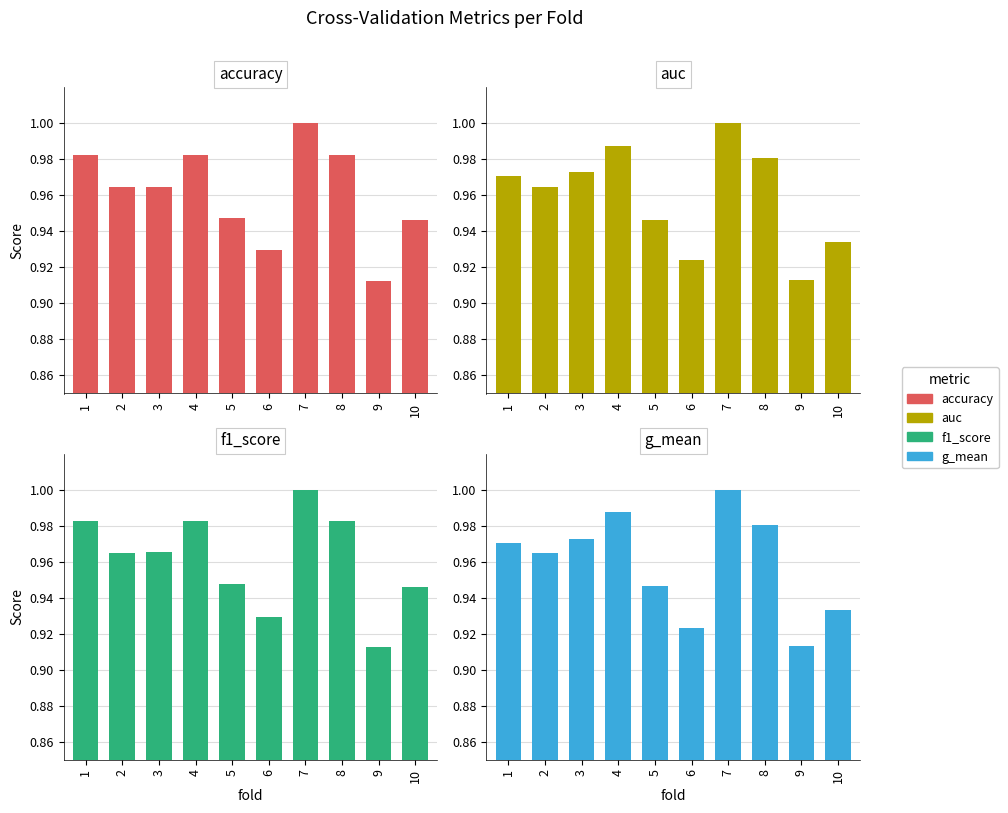

What is the maximum value shown in the chart?

1.0